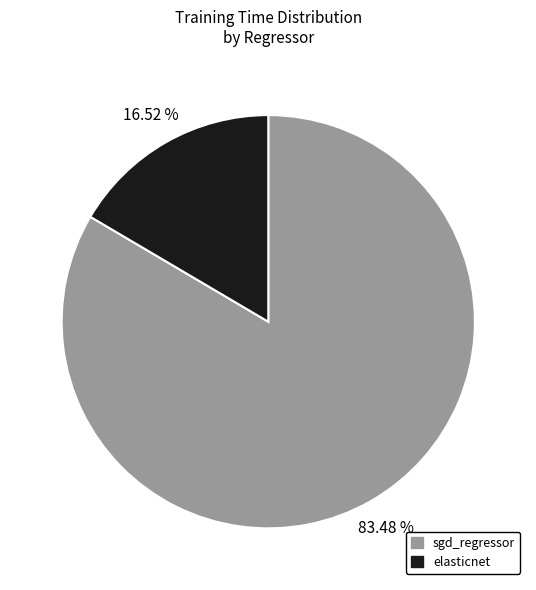

To the nearest percent, what is the average slice percentage?

50%